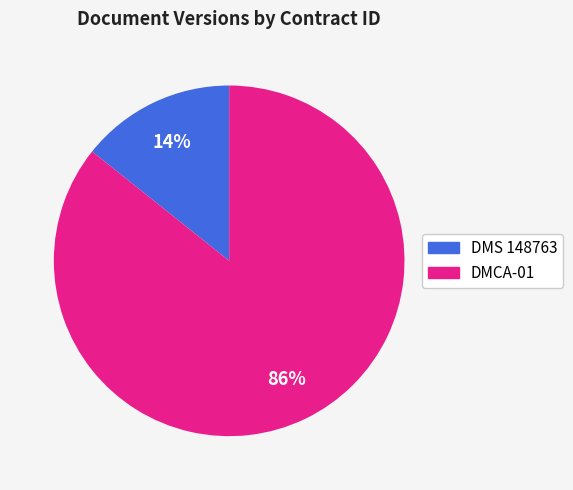

Rank the categories by value from highest to lowest.

DMCA-01, DMS 148763